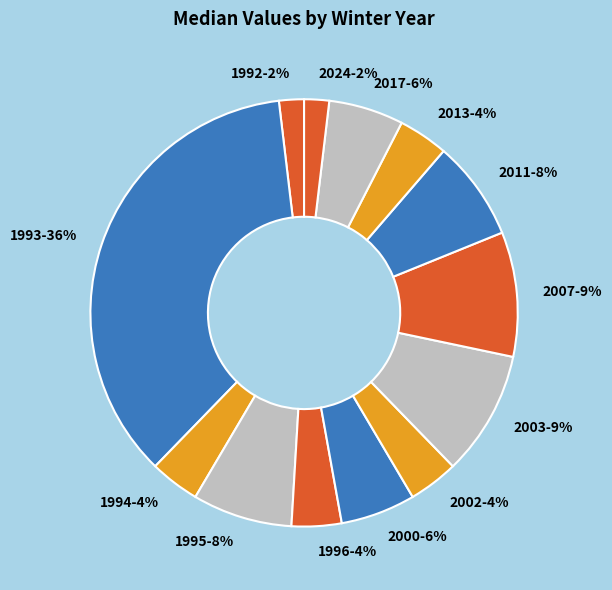

The 2007 slice represents 9% of the pie. True or false?

True